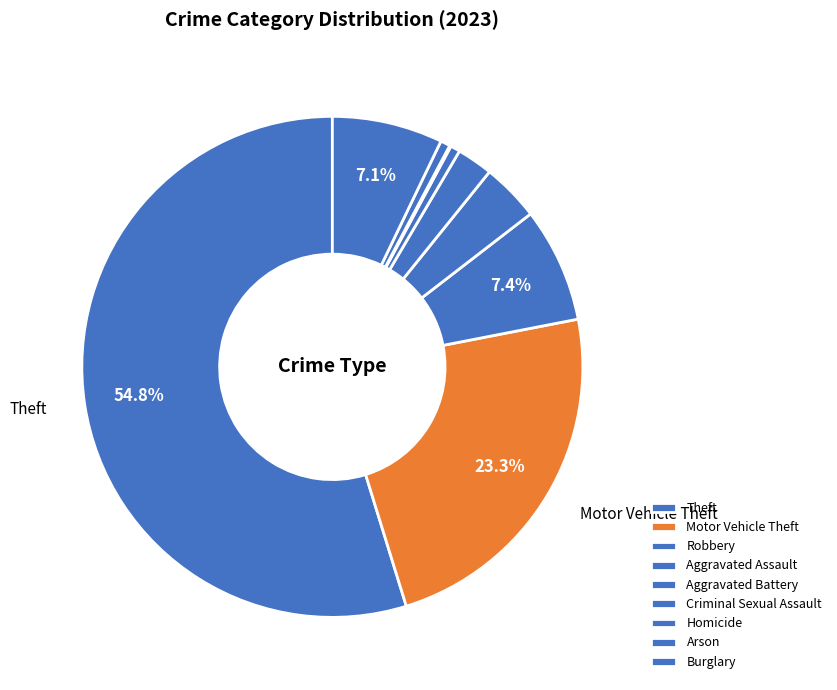

How many slices are in this pie chart?

9